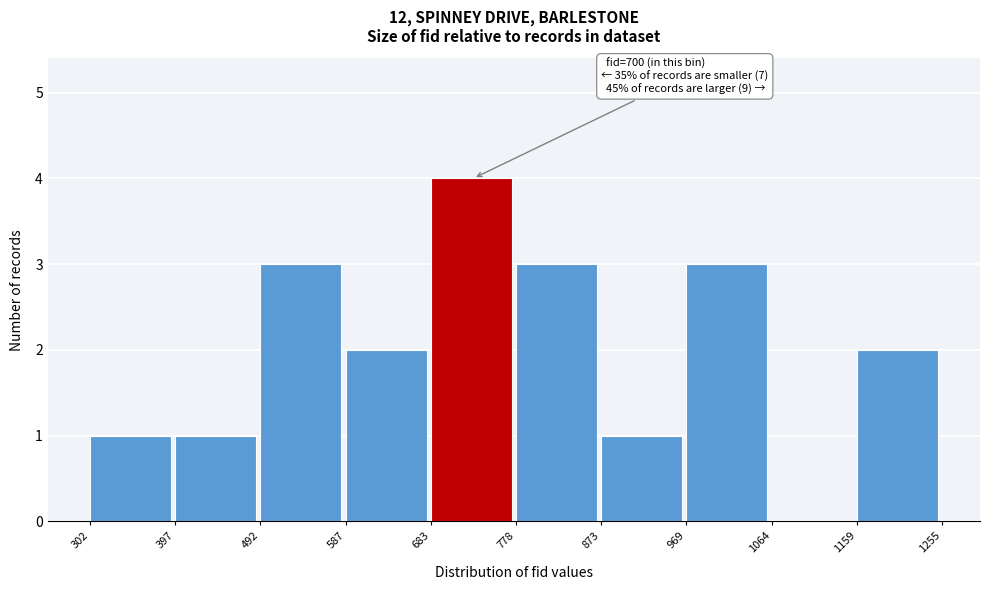

Over which range of the x-axis is the bar tallest?

683 to 778